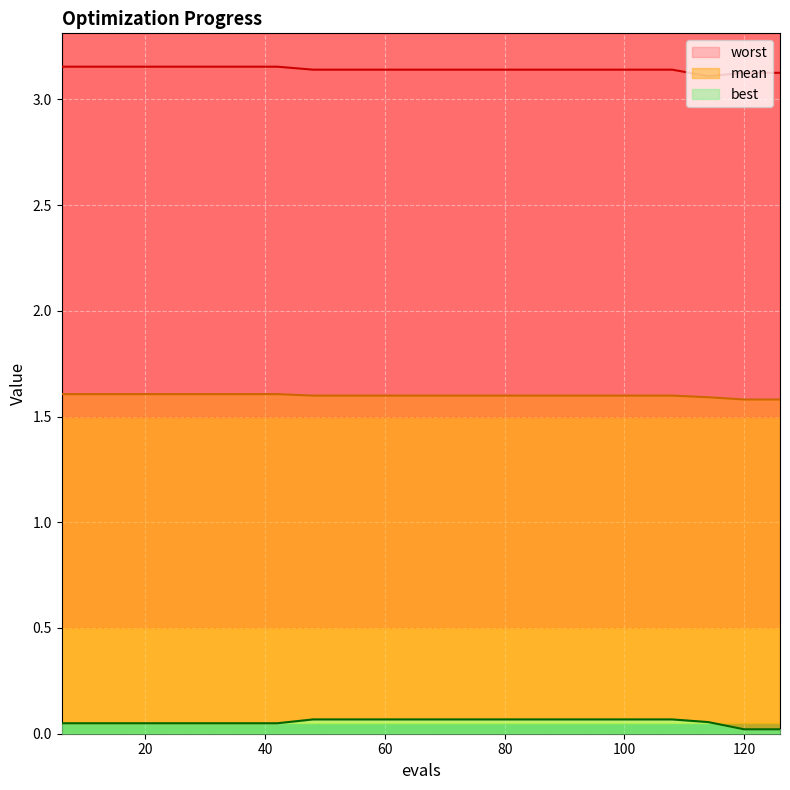

At which category does the chart reach its minimum across all series?

120